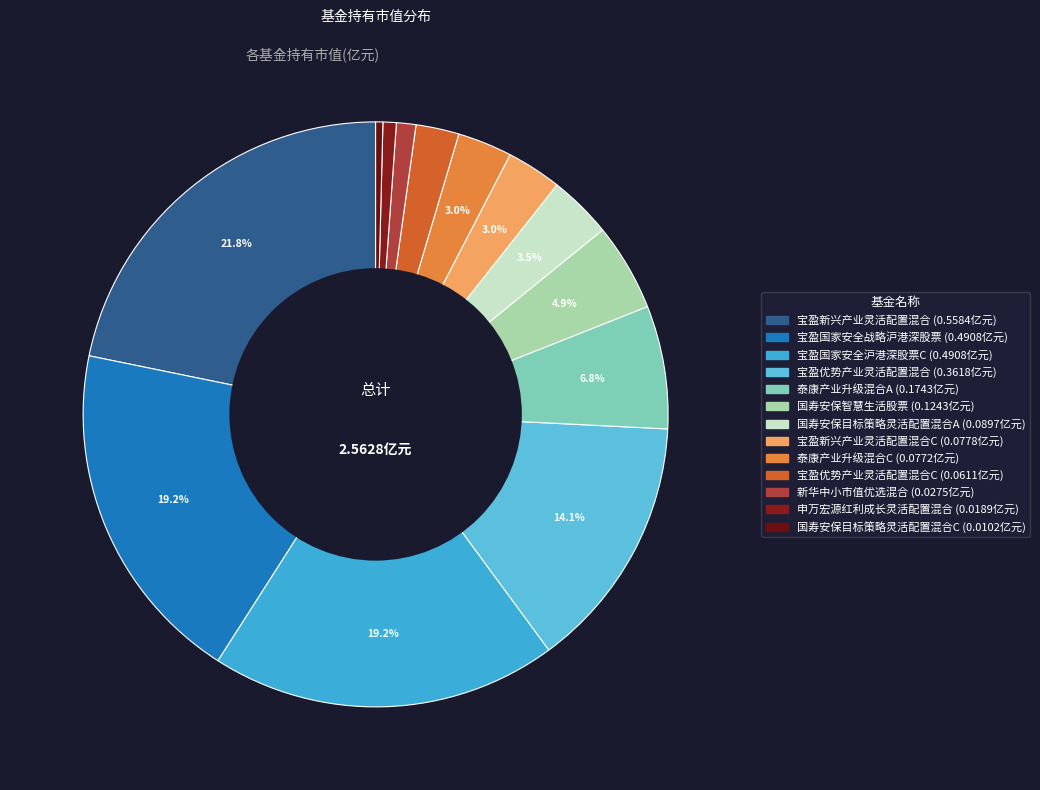

To the nearest percent, what is the average slice percentage?

8%